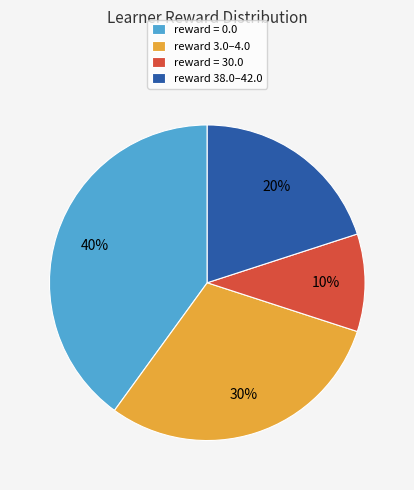

Is it true that reward = 30.0 is 5% of the pie?

False